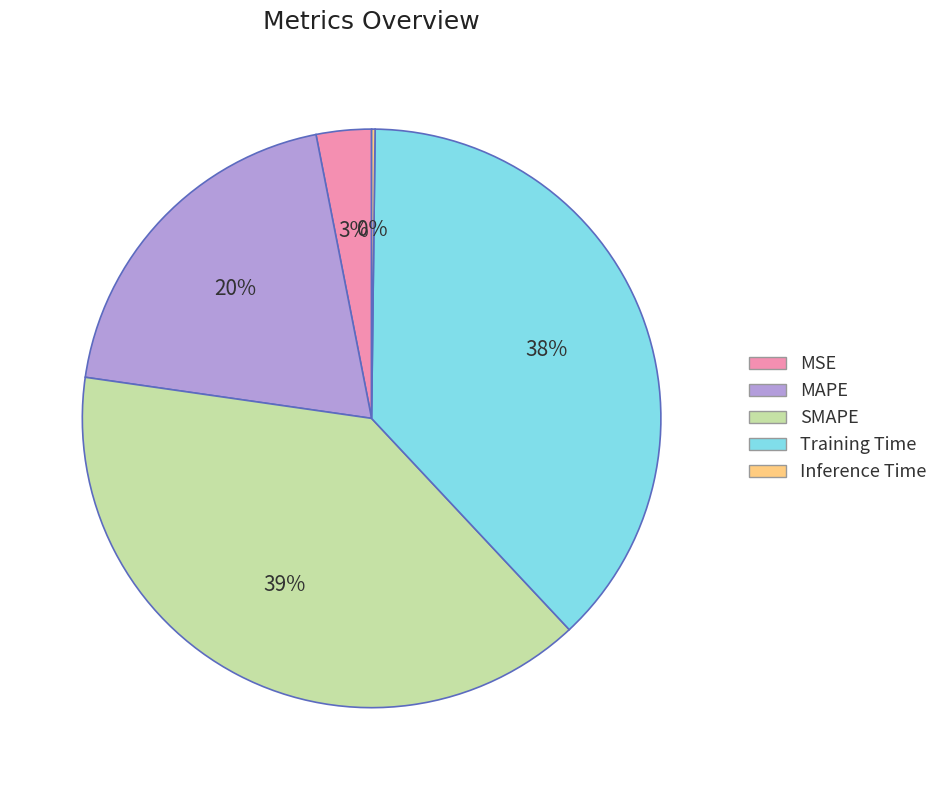

Is the sum of MAPE and SMAPE greater than half?

Yes